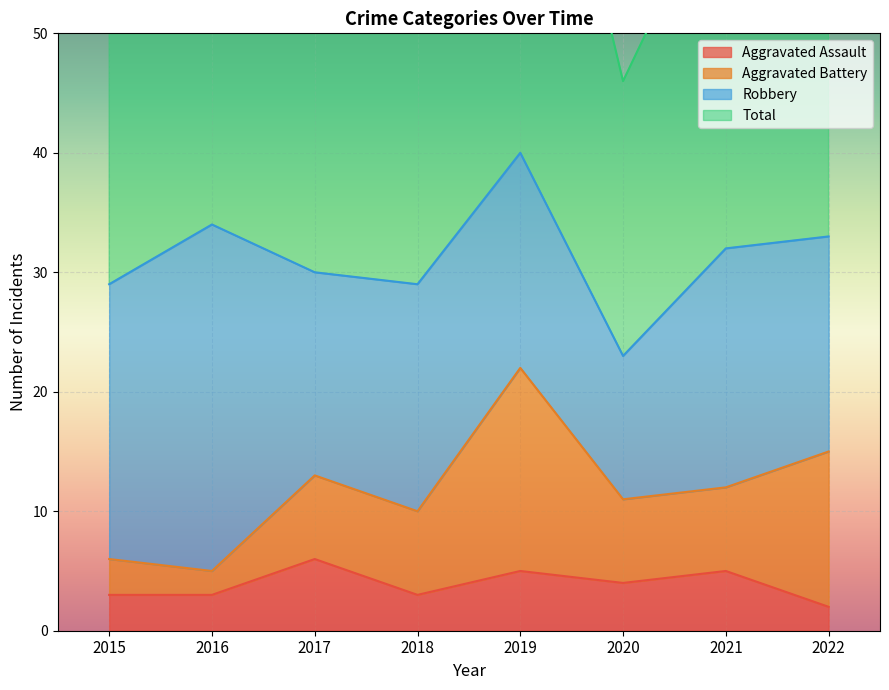

True or false: Total and Aggravated Assault cross at least once.

False